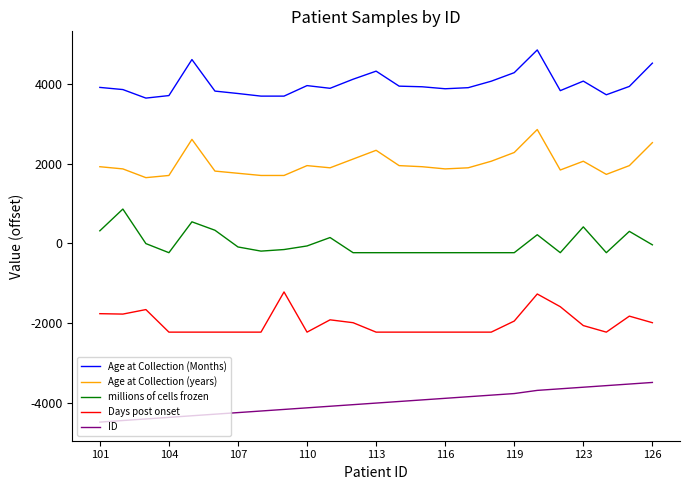

True or false: Age at Collection (Months) and Days post onset intersect in this chart.

False